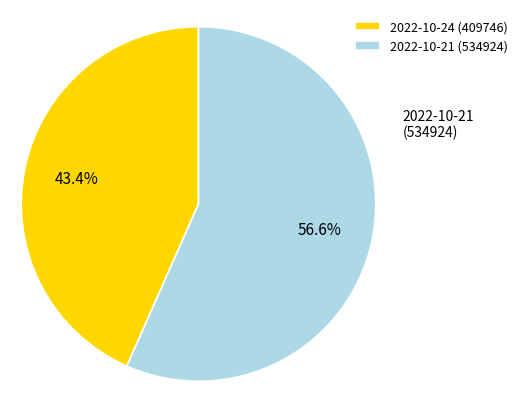

Which slice is the largest?

2022-10-21 (534924)